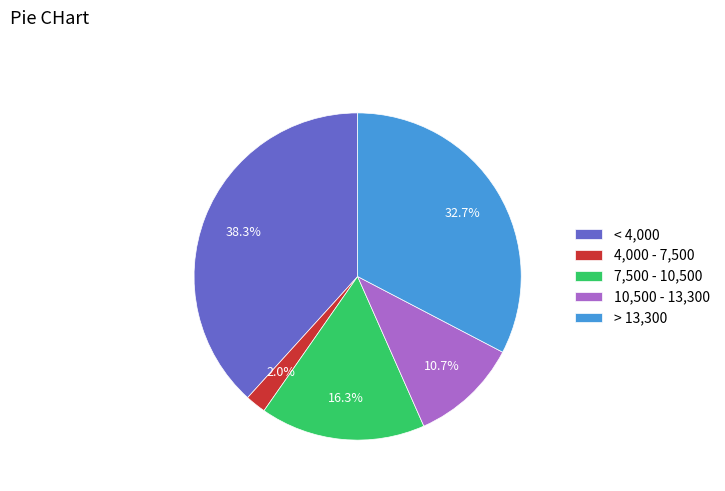

Is it true that < 4,000 is 38% of the pie?

True